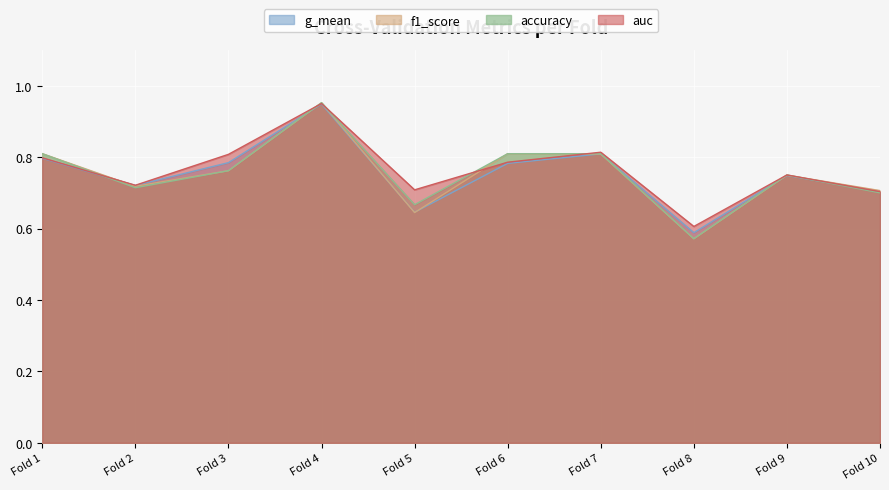

Which series has the largest range (max minus min)?

accuracy